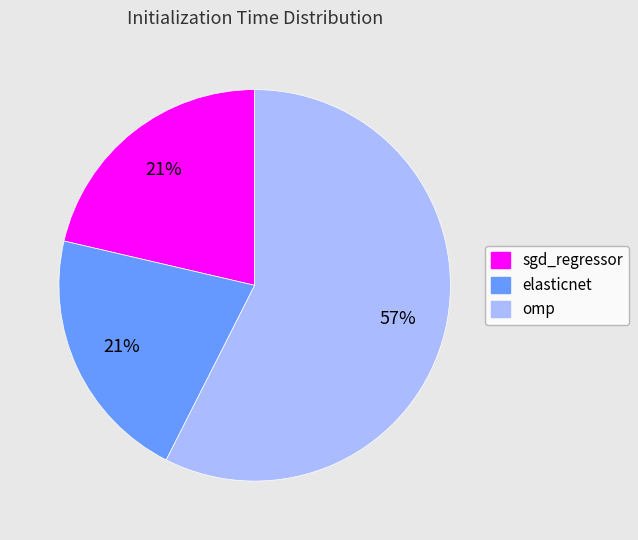

How many slices are in this pie chart?

3